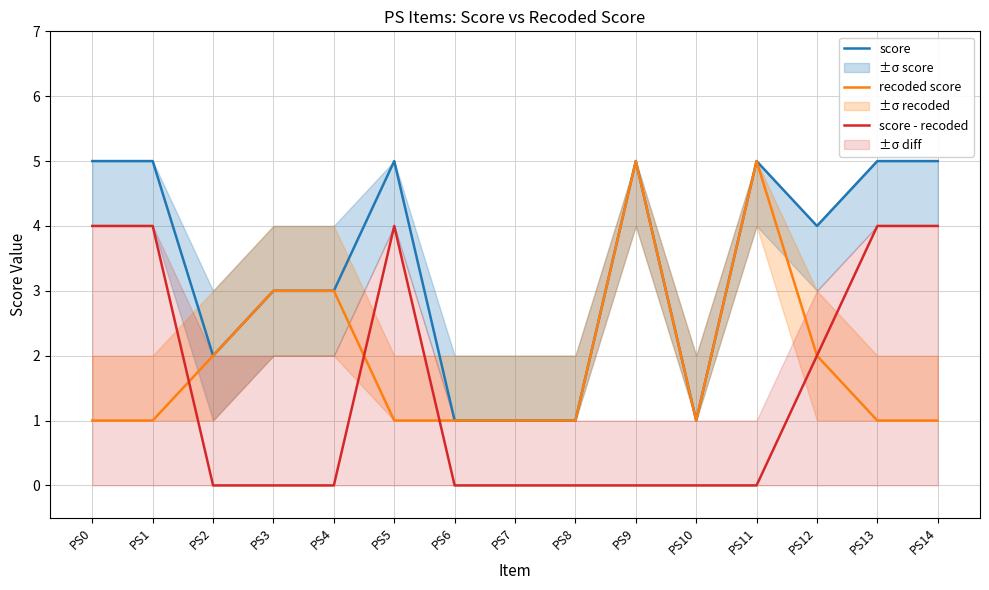

How many data points in score are less than 4?

7